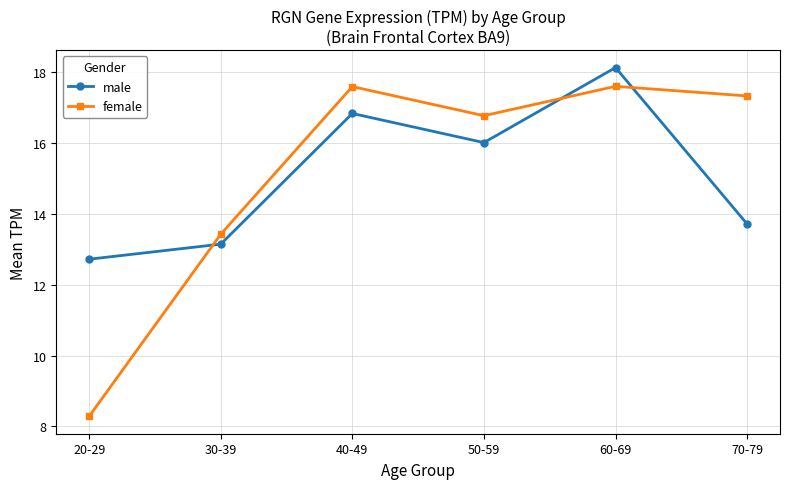

Rank the series at 40-49 from highest to lowest value.

female, male